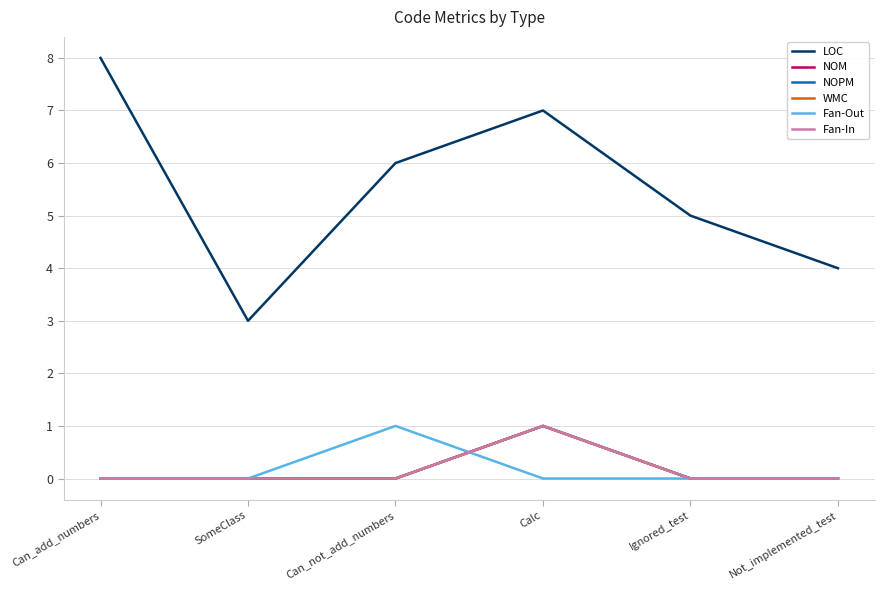

What is the value of the NOM point at the 4th from the left?

1